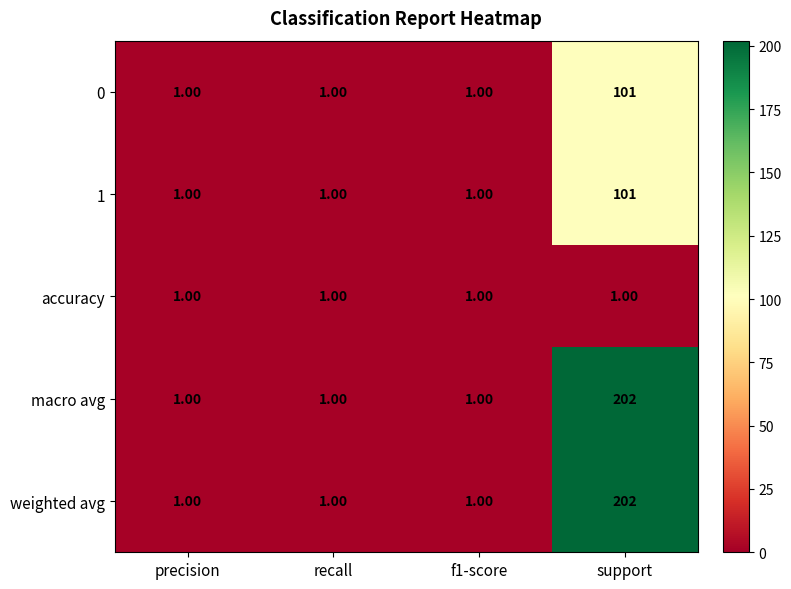

What is the total value across all series at recall?

5